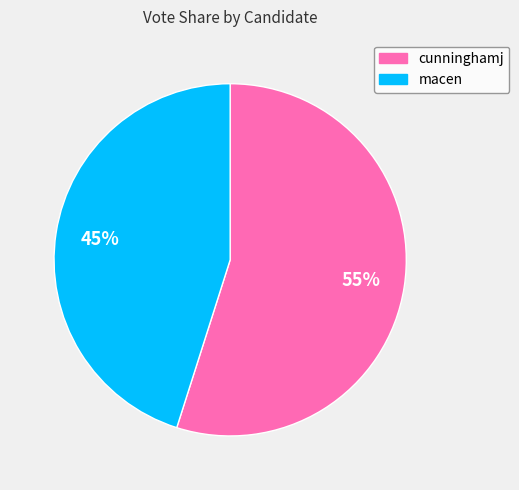

To the nearest percent, what is the average slice percentage?

50%